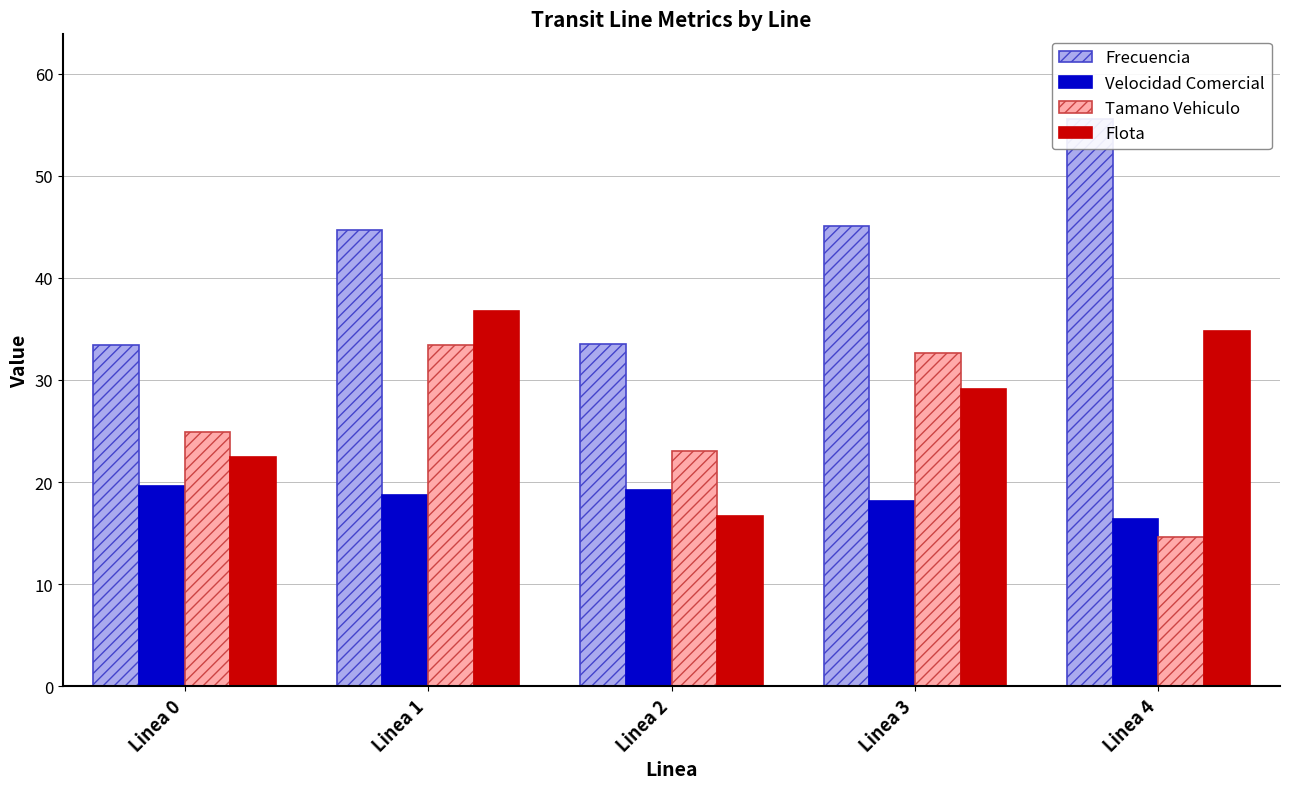

What is the total value across all series at Linea 2?

92.3